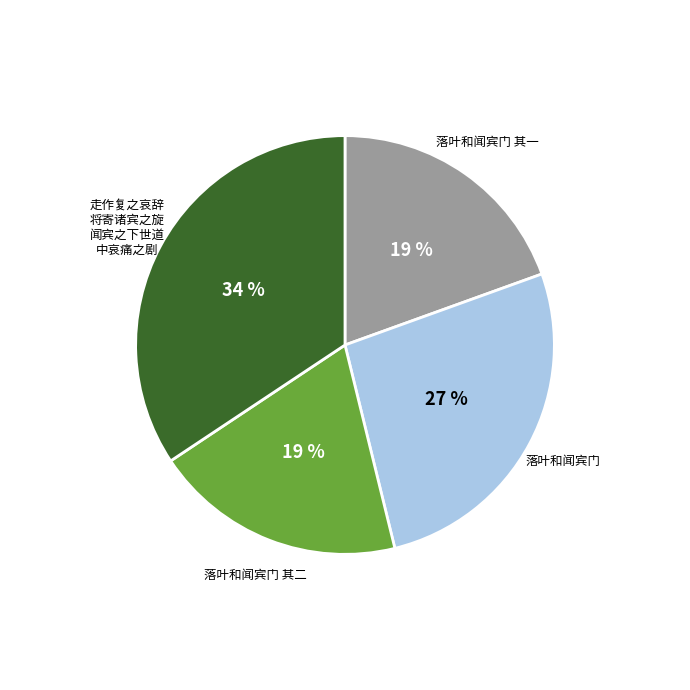

Does any single category account for the majority?

No